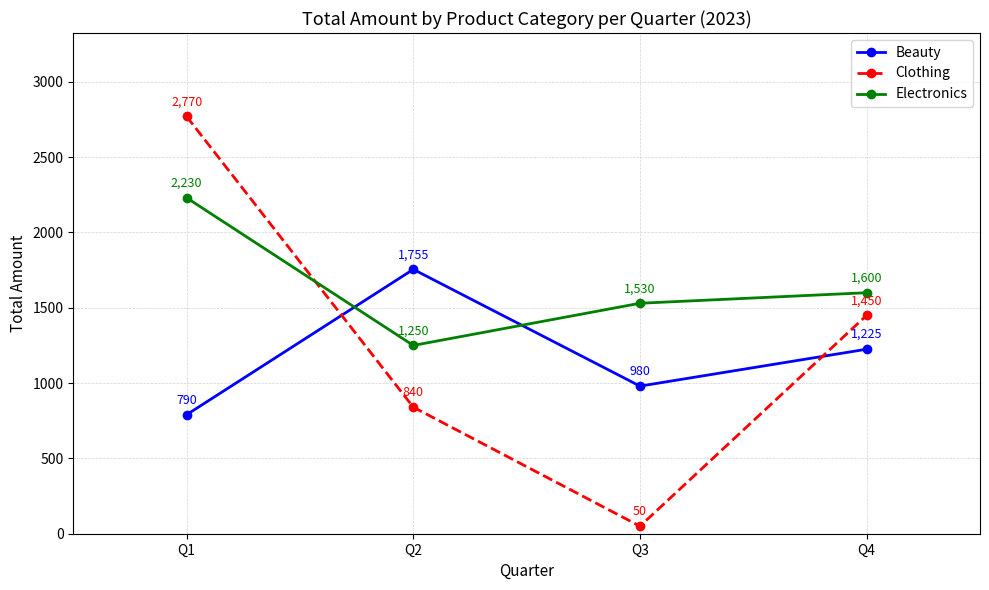

True or false: Clothing has more than 1 points higher than both neighbors.

False